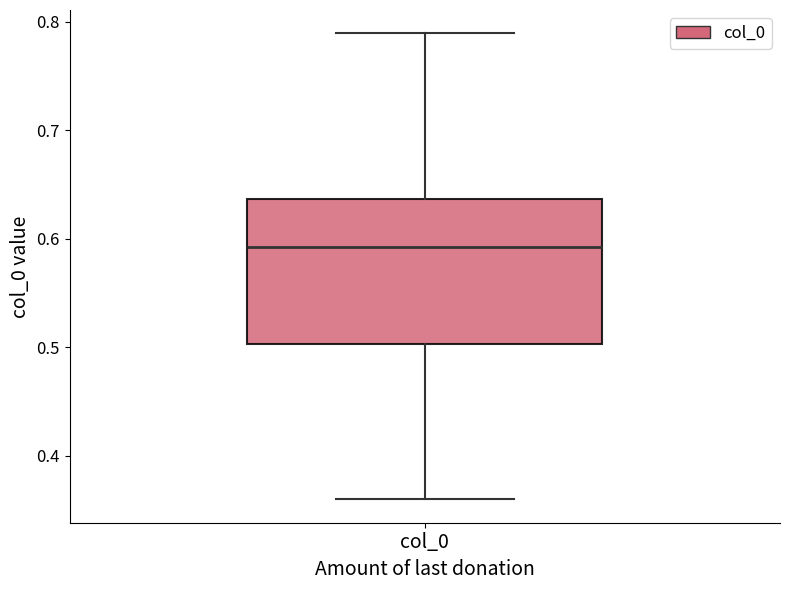

Where does the upper whisker of the box for col_0 end on the y-axis? The values are not printed on the chart, so give them approximately, as read against the axis.

0.79